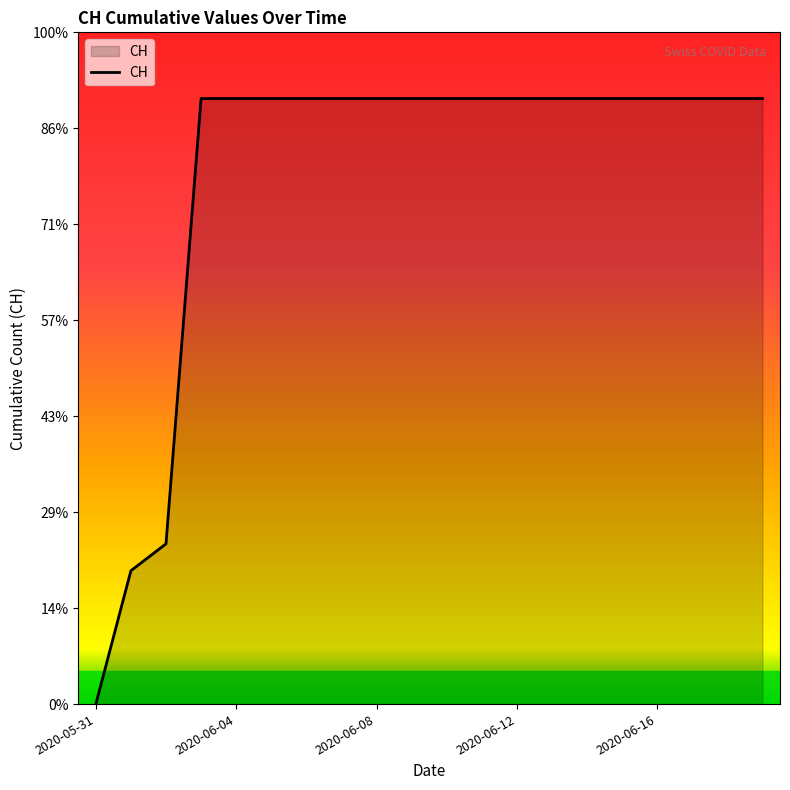

Does the chart have visible grid lines?

No